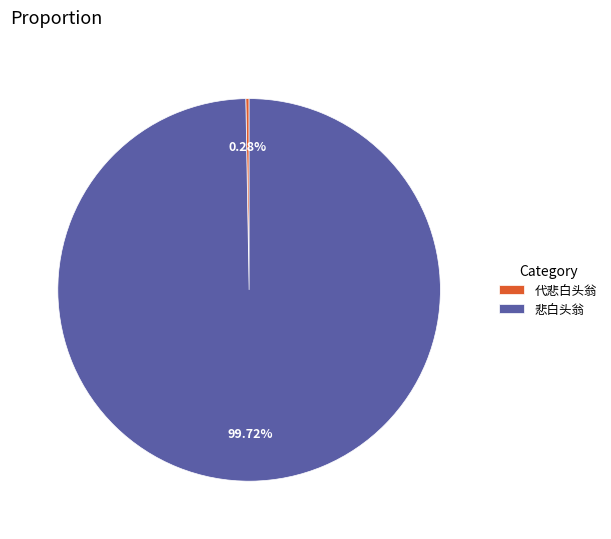

Which category has the biggest portion of the pie?

悲白头翁